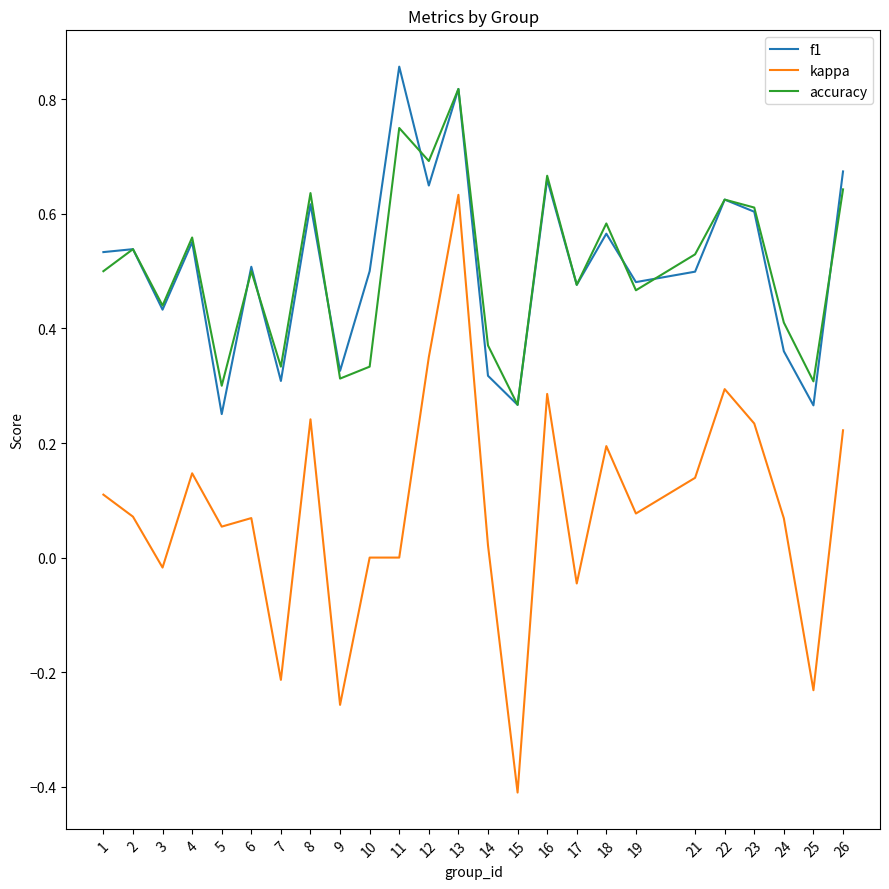

Rank the series by their maximum value, from lowest to highest.

kappa, accuracy, f1